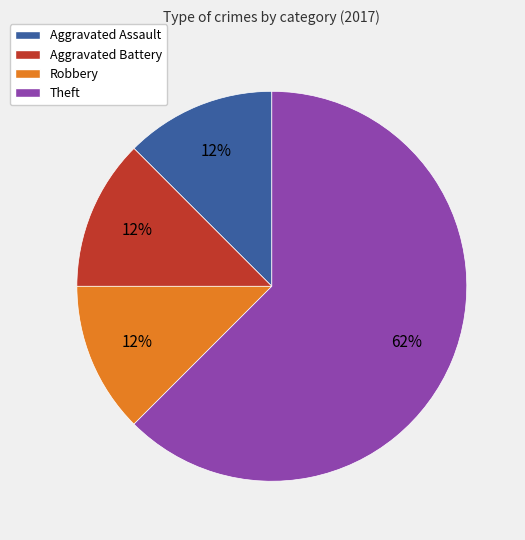

The Robbery slice represents 22% of the pie. True or false?

False